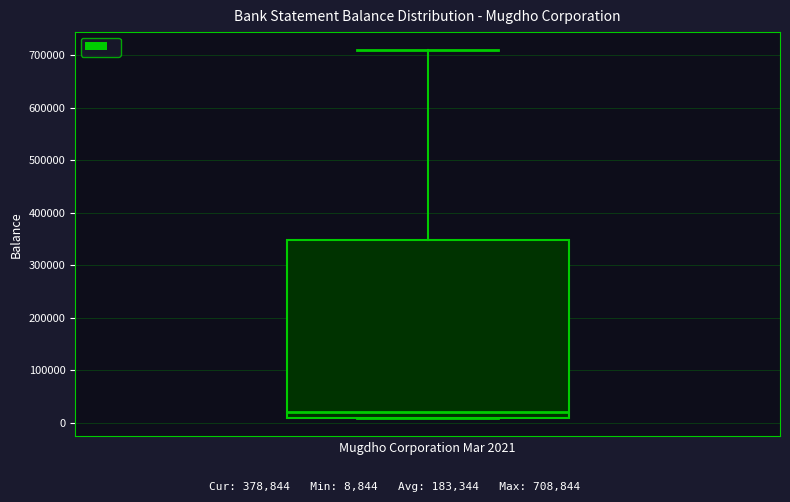

Where is the lower edge of the box on the y-axis? The values are not printed on the chart, so give them approximately, as read against the axis.

10000